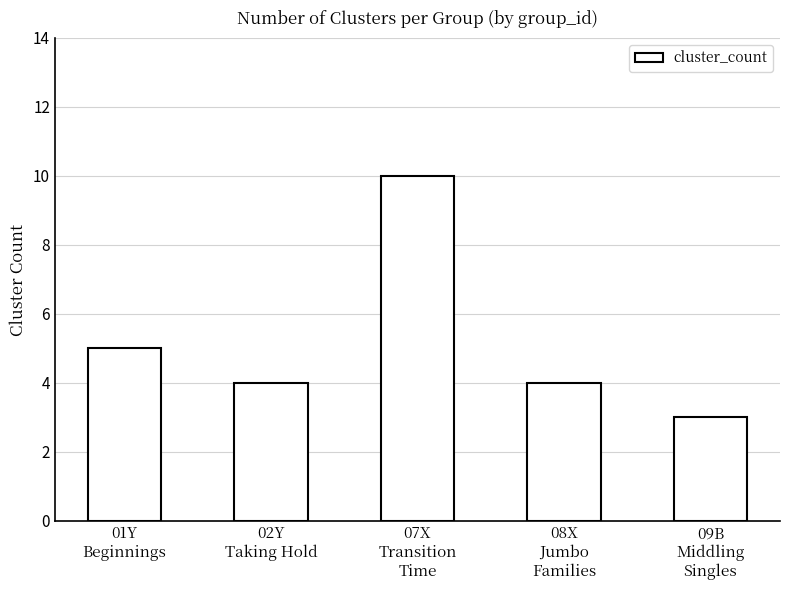

What is the ratio of the value at 07X
Transition
Time to the value at 08X
Jumbo
Families?

2.5